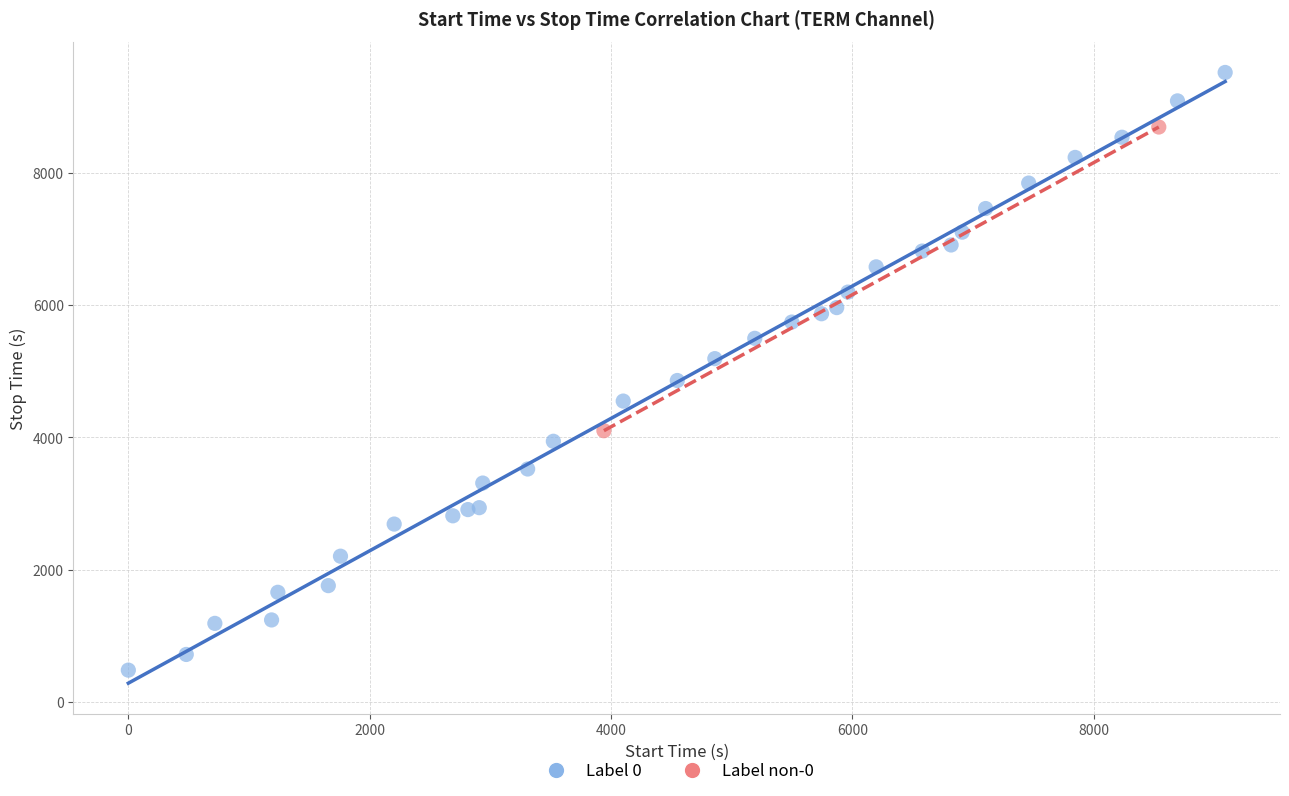

Which series contains the highest Y value?

Label 0